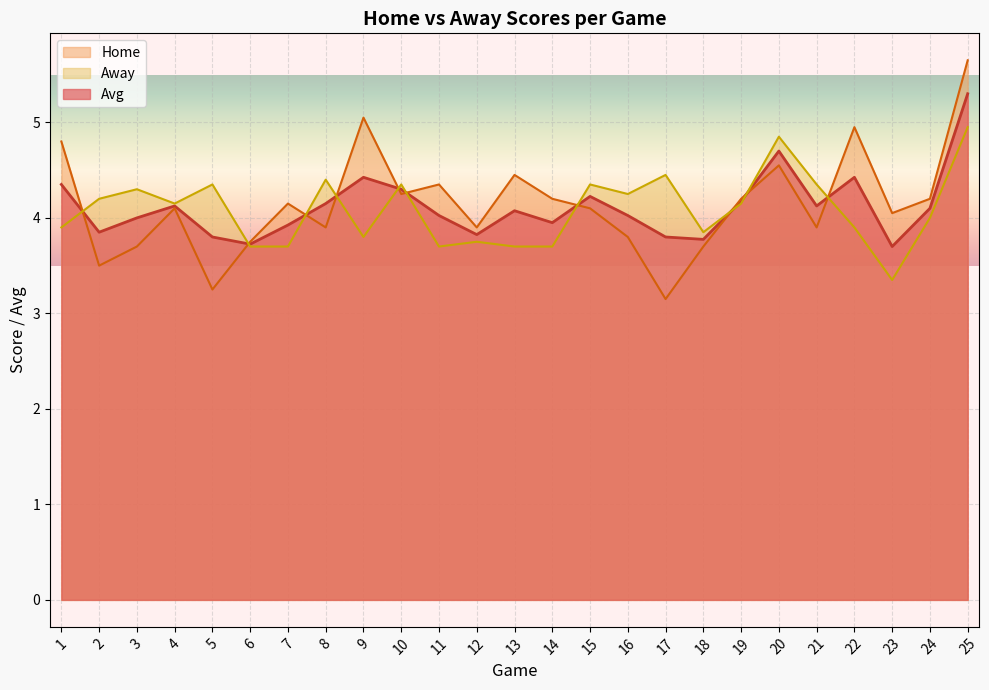

Which has a higher value, 13 or 1?

1